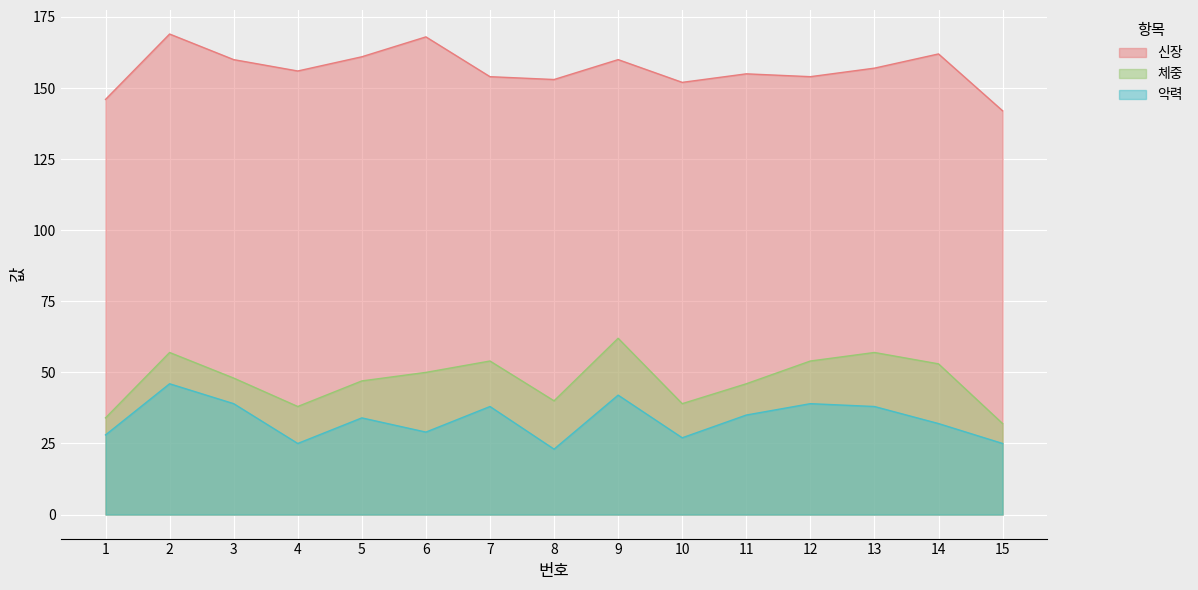

What is the spread (max minus min) of values at 8?

130